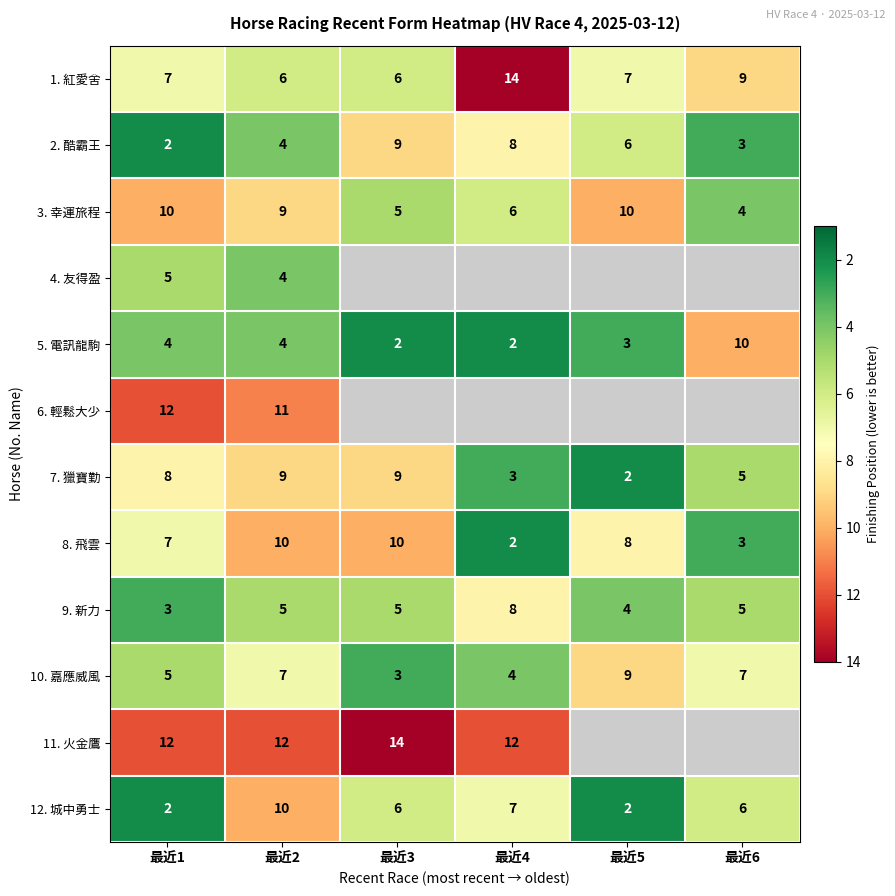

What is the greatest value displayed?

14.0